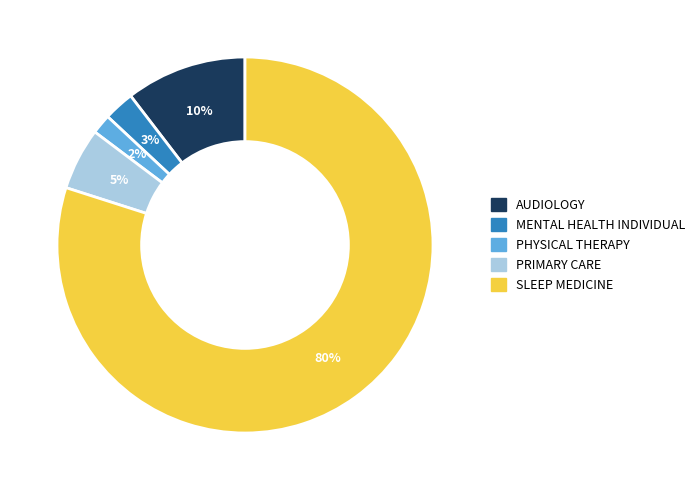

How many slices are in this pie chart?

5